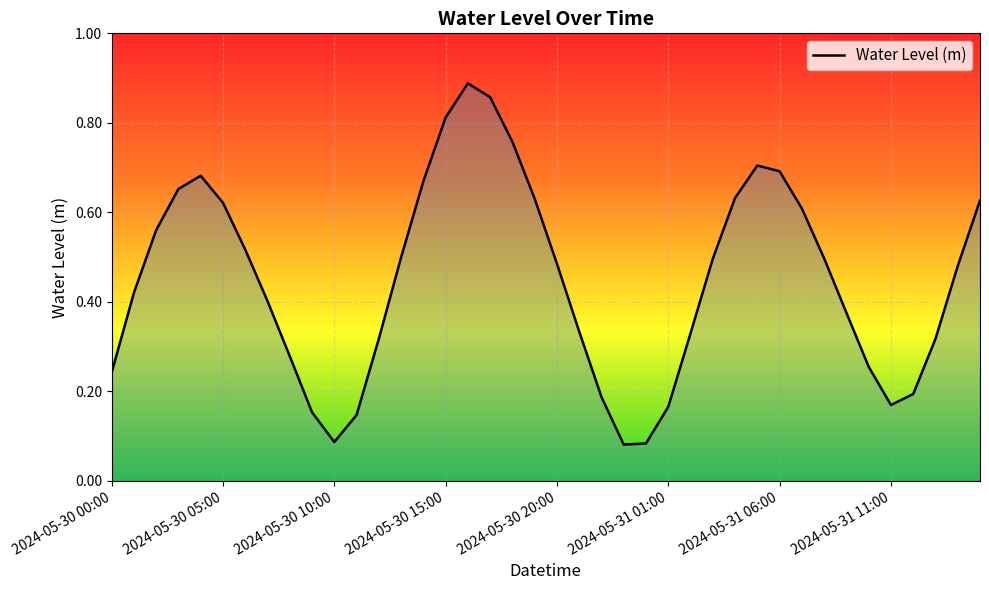

Reading left to right, extract all data points from this chart.

2024-05-30 00:00=0.2	2024-05-30 01:00=0.4	2024-05-30 02:00=0.6	2024-05-30 03:00=0.7	2024-05-30 04:00=0.7	2024-05-30 05:00=0.6	2024-05-30 06:00=0.5	2024-05-30 07:00=0.4	2024-05-30 08:00=0.3	2024-05-30 09:00=0.2	2024-05-30 10:00=0.1	2024-05-30 11:00=0.1	2024-05-30 12:00=0.3	2024-05-30 13:00=0.5	2024-05-30 14:00=0.7	2024-05-30 15:00=0.8	2024-05-30 16:00=0.9	2024-05-30 17:00=0.9	2024-05-30 18:00=0.8	2024-05-30 19:00=0.6	2024-05-30 20:00=0.5	2024-05-30 21:00=0.3	2024-05-30 22:00=0.2	2024-05-30 23:00=0.1	2024-05-31 00:00=0.1	2024-05-31 01:00=0.2	2024-05-31 02:00=0.3	2024-05-31 03:00=0.5	2024-05-31 04:00=0.6	2024-05-31 05:00=0.7	2024-05-31 06:00=0.7	2024-05-31 07:00=0.6	2024-05-31 08:00=0.5	2024-05-31 09:00=0.4	2024-05-31 10:00=0.3	2024-05-31 11:00=0.2	2024-05-31 12:00=0.2	2024-05-31 13:00=0.3	2024-05-31 14:00=0.5	2024-05-31 15:00=0.6